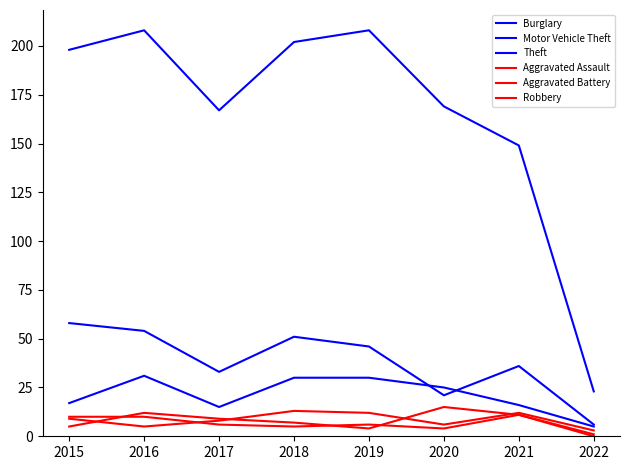

Reading left to right, what are all the values shown in this chart?

Burglary: 58	54	33	51	46	21	36	6
Motor Vehicle Theft: 17	31	15	30	30	25	16	5
Theft: 198	208	167	202	208	169	149	23
Aggravated Assault: 9	5	8	13	12	6	12	3
Aggravated Battery: 10	10	6	5	6	4	11	1
Robbery: 5	12	9	7	4	15	11	0